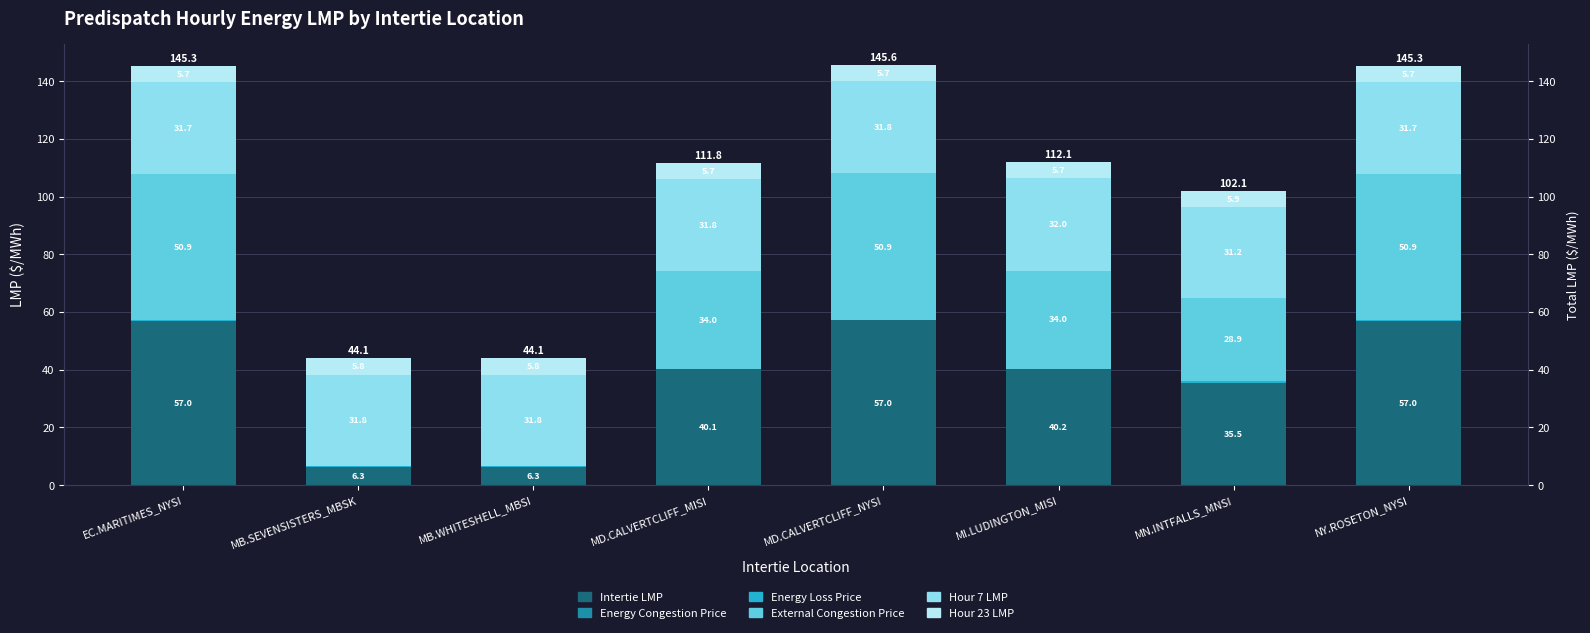

Reading right to left, what are all the values shown in this chart?

Intertie LMP: NY.ROSETON_NYSI=57.0	MN.INTFALLS_MNSI=35.5	MI.LUDINGTON_MISI=40.2	MD.CALVERTCLIFF_NYSI=57.0	MD.CALVERTCLIFF_MISI=40.1	MB.WHITESHELL_MBSI=6.3	MB.SEVENSISTERS_MBSK=6.3	EC.MARITIMES_NYSI=57.0
Energy Congestion Price: NY.ROSETON_NYSI=0.0	MN.INTFALLS_MNSI=0.0	MI.LUDINGTON_MISI=0.0	MD.CALVERTCLIFF_NYSI=0.0	MD.CALVERTCLIFF_MISI=0.0	MB.WHITESHELL_MBSI=0.0	MB.SEVENSISTERS_MBSK=0.0	EC.MARITIMES_NYSI=0.0
Energy Loss Price: NY.ROSETON_NYSI=0.1	MN.INTFALLS_MNSI=0.6	MI.LUDINGTON_MISI=0.2	MD.CALVERTCLIFF_NYSI=0.2	MD.CALVERTCLIFF_MISI=0.2	MB.WHITESHELL_MBSI=0.3	MB.SEVENSISTERS_MBSK=0.3	EC.MARITIMES_NYSI=0.1
External Congestion Price: NY.ROSETON_NYSI=50.9	MN.INTFALLS_MNSI=28.9	MI.LUDINGTON_MISI=34.0	MD.CALVERTCLIFF_NYSI=50.9	MD.CALVERTCLIFF_MISI=34.0	MB.WHITESHELL_MBSI=0.0	MB.SEVENSISTERS_MBSK=0.0	EC.MARITIMES_NYSI=50.9
Hour 7 LMP: NY.ROSETON_NYSI=31.7	MN.INTFALLS_MNSI=31.2	MI.LUDINGTON_MISI=32.0	MD.CALVERTCLIFF_NYSI=31.8	MD.CALVERTCLIFF_MISI=31.8	MB.WHITESHELL_MBSI=31.8	MB.SEVENSISTERS_MBSK=31.8	EC.MARITIMES_NYSI=31.7
Hour 23 LMP: NY.ROSETON_NYSI=5.7	MN.INTFALLS_MNSI=5.9	MI.LUDINGTON_MISI=5.7	MD.CALVERTCLIFF_NYSI=5.7	MD.CALVERTCLIFF_MISI=5.7	MB.WHITESHELL_MBSI=5.8	MB.SEVENSISTERS_MBSK=5.8	EC.MARITIMES_NYSI=5.7